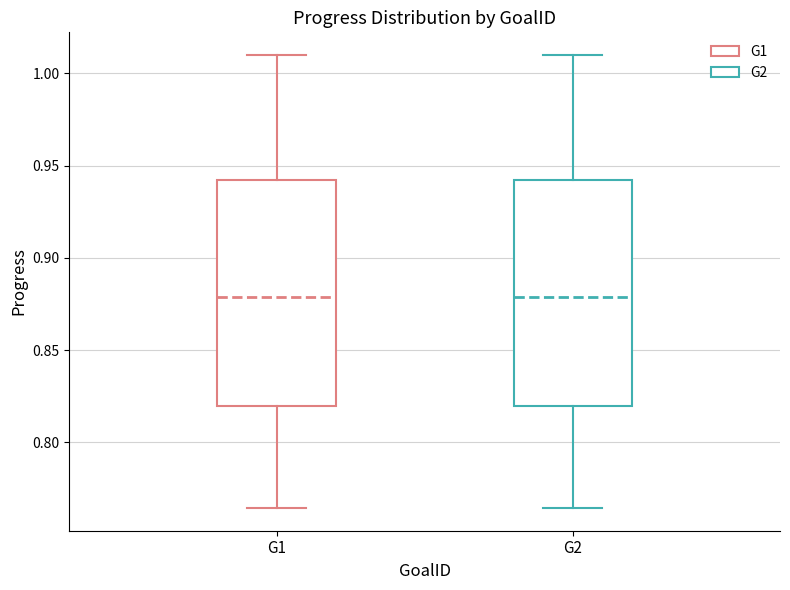

Reading left to right, transcribe this box plot: for each box, give where its median line is, the range the box spans, and where its two whiskers end, as read against the y-axis. The values are not printed on the chart, so give them approximately, as read against the axis.

G1: median 0.880, box 0.820 to 0.940, whiskers 0.765 to 1.010
G2: median 0.880, box 0.820 to 0.940, whiskers 0.765 to 1.010